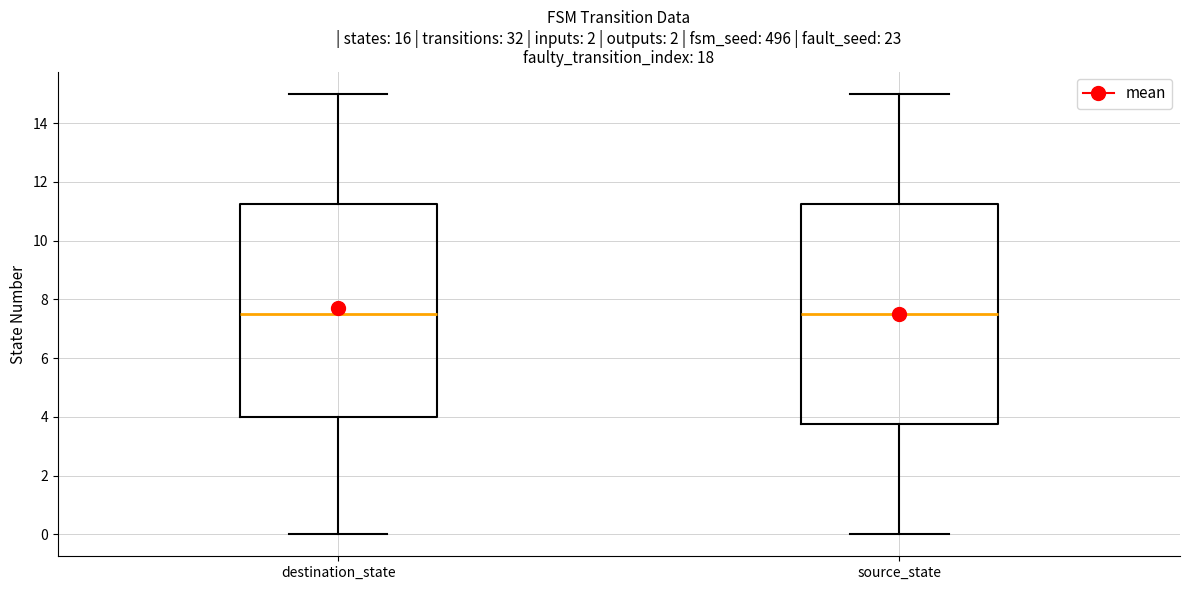

Which box is the tallest, from its lower edge to its upper edge?

source_state